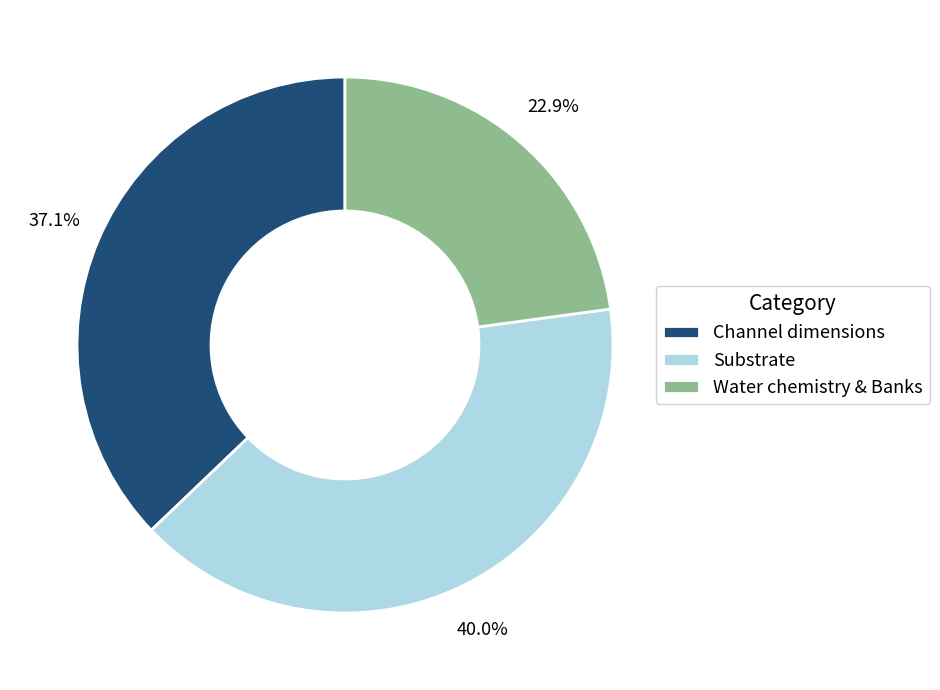

How many segments does this pie chart have?

3